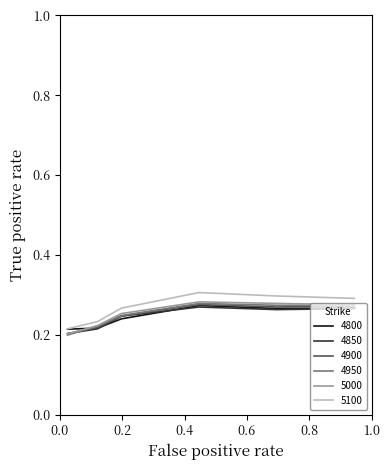

What are all the series names shown in the legend?

4800, 4850, 4900, 4950, 5000, 5100